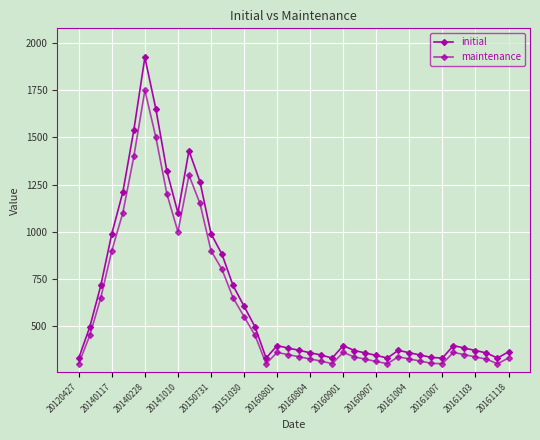

Count the number of data series in this chart.

2